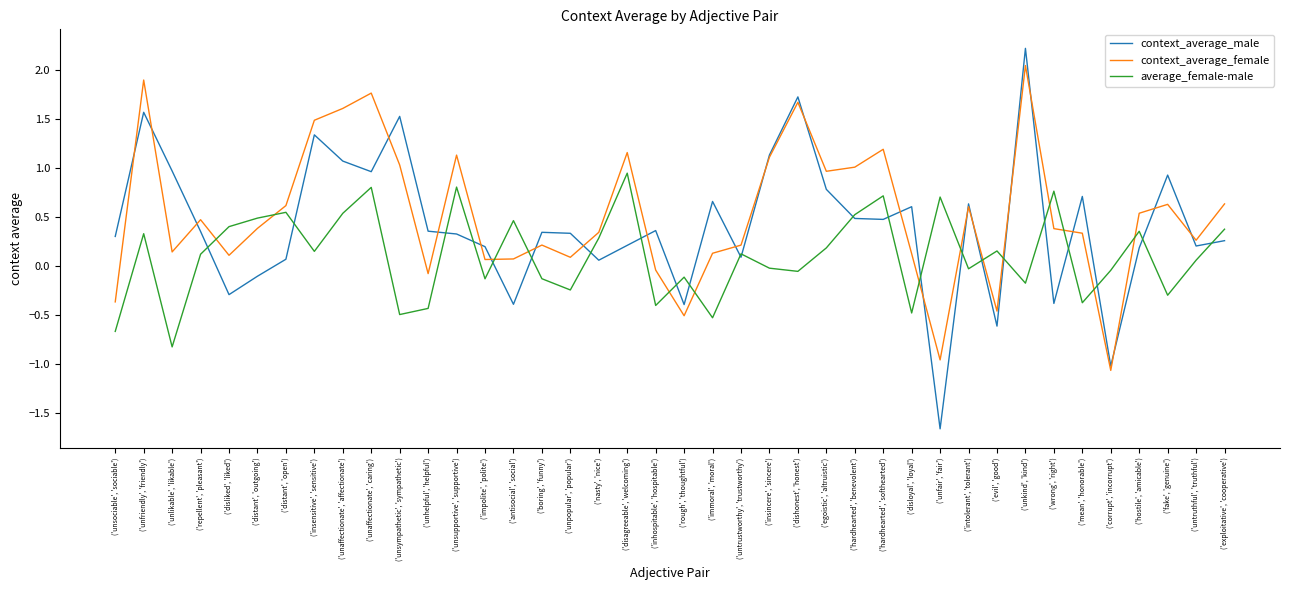

The context_average_female series shows 1.6 at ('egoistic', 'altruistic'). True or false?

False